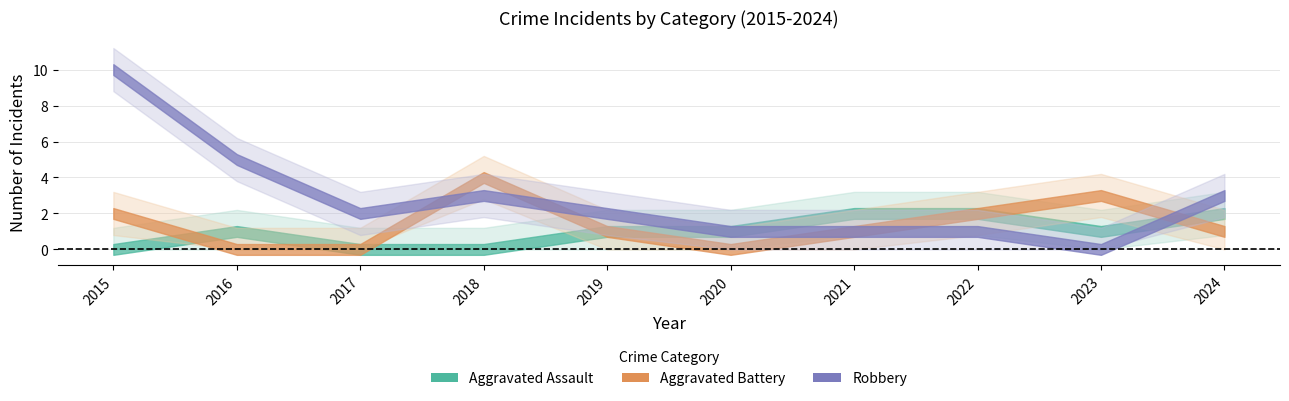

True or false: Total and Robbery intersect in this chart.

False